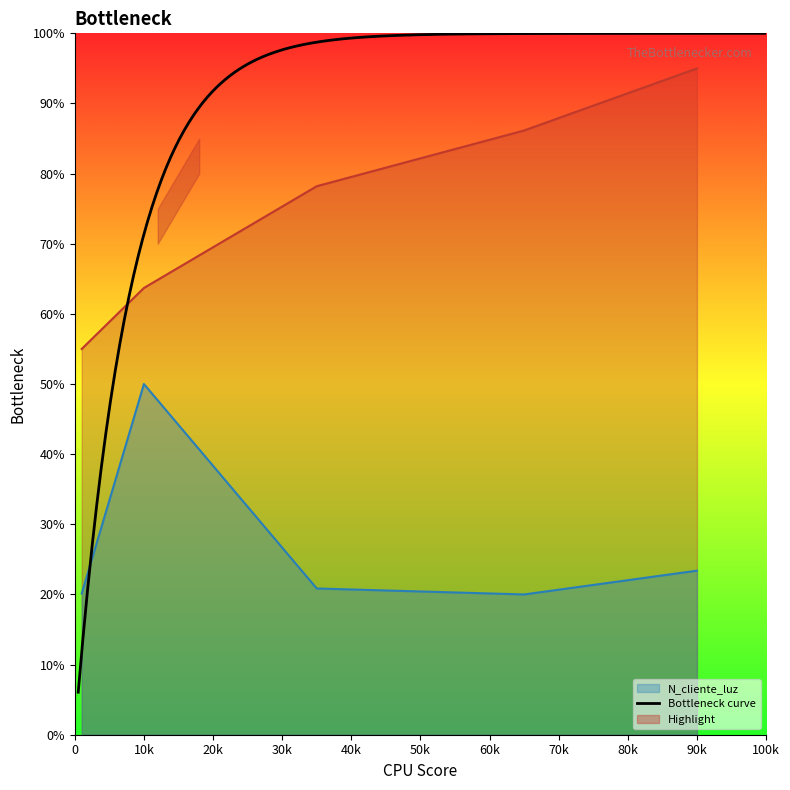

True or false: N_cliente_luz has a value of 50.0 at 10k.

True